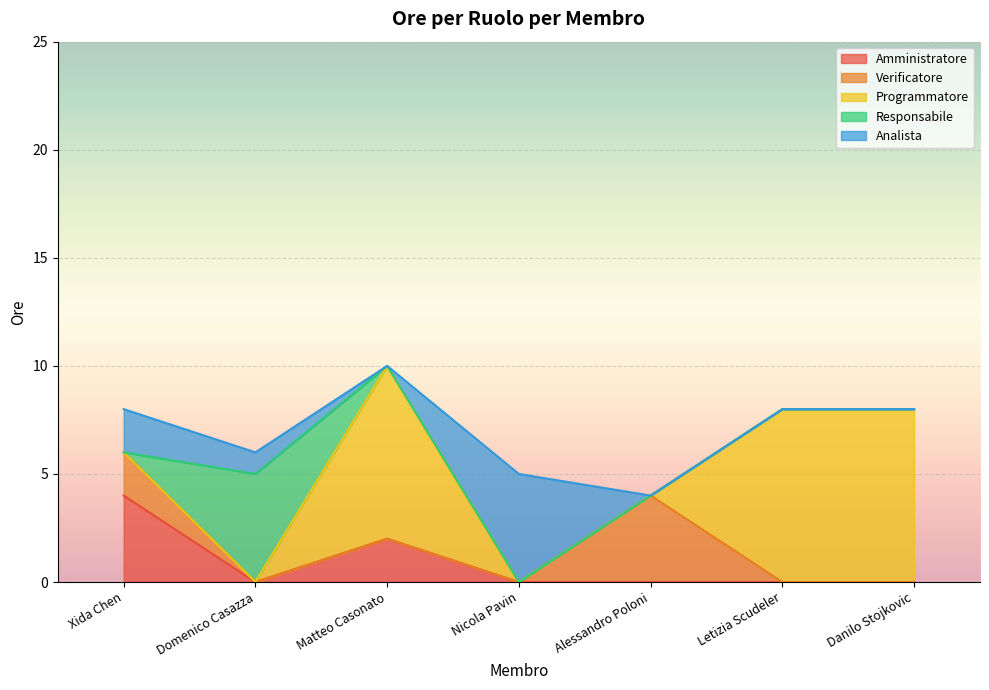

What are all the series names shown in the legend?

Amministratore, Verificatore, Programmatore, Responsabile, Analista